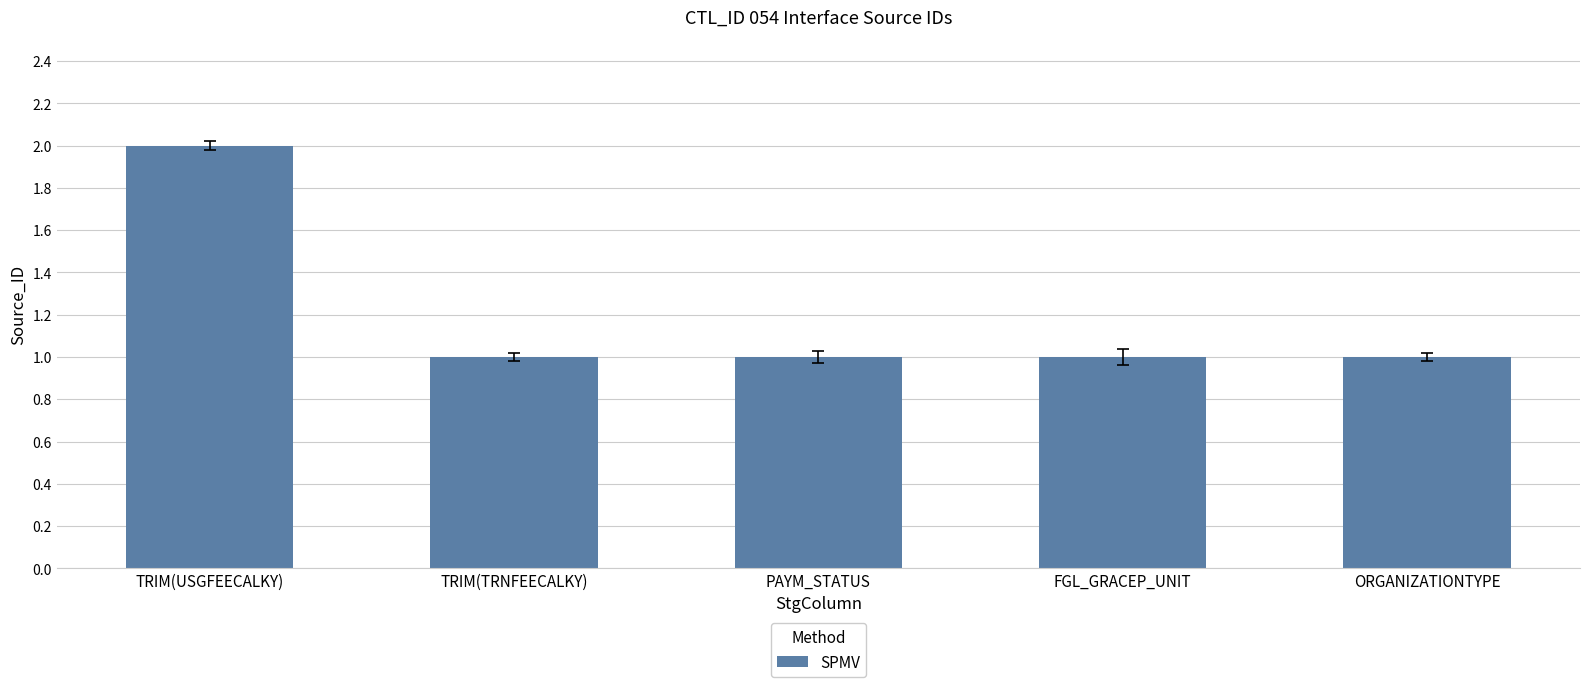

At which category does the chart reach its peak across all series?

TRIM(USGFEECALKY)